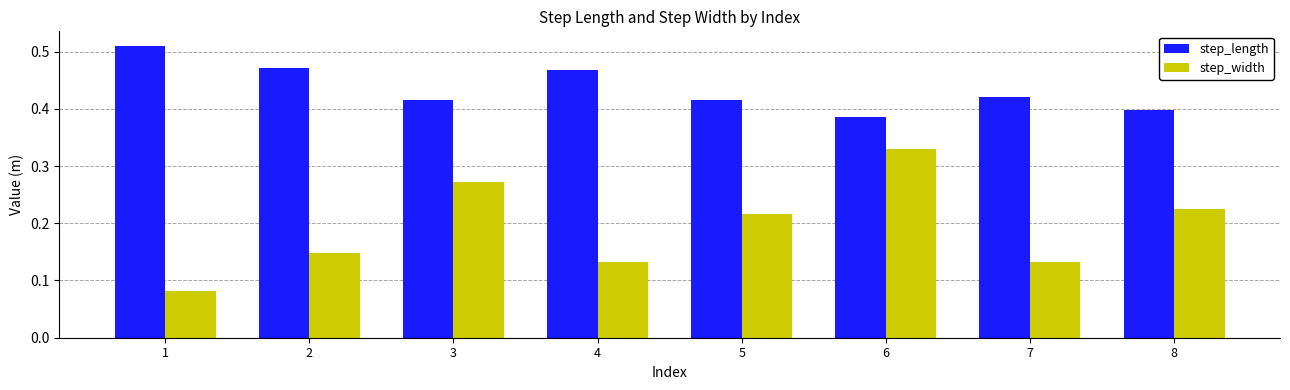

At which category does the chart reach its peak across all series?

1